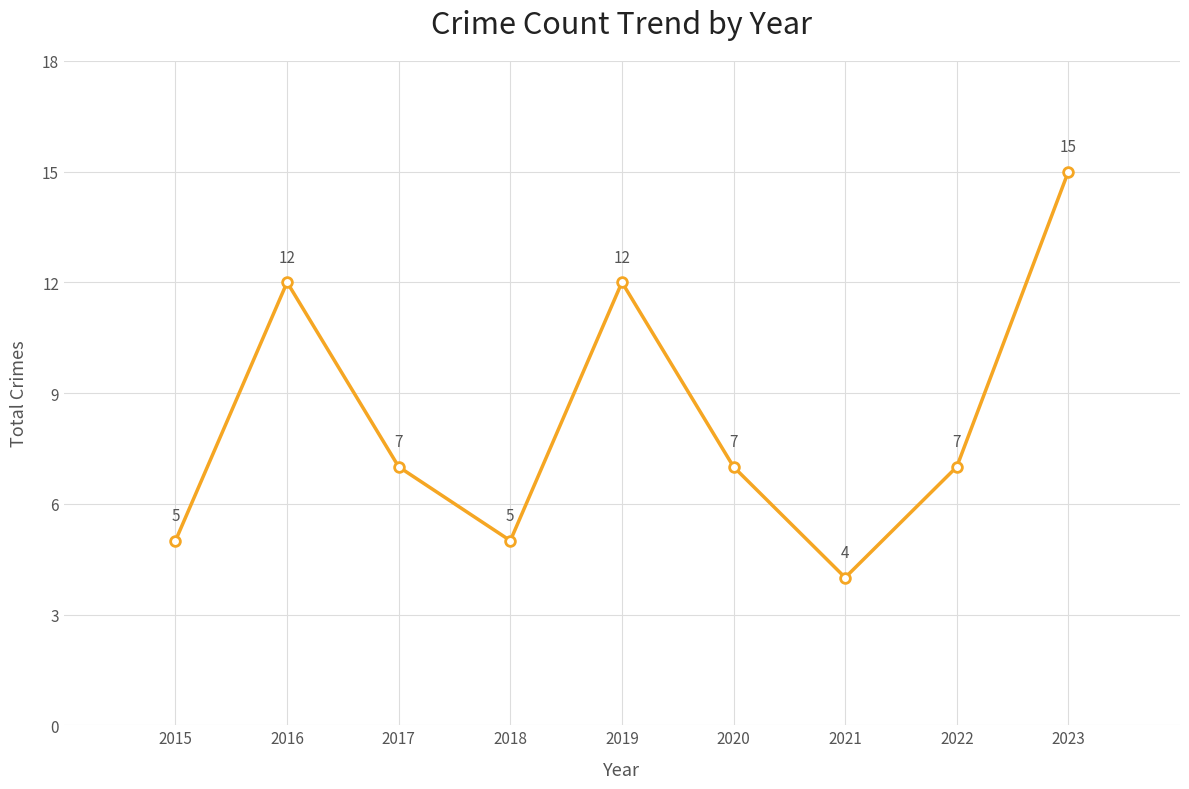

What is the difference between the maximum and second lowest values?

10